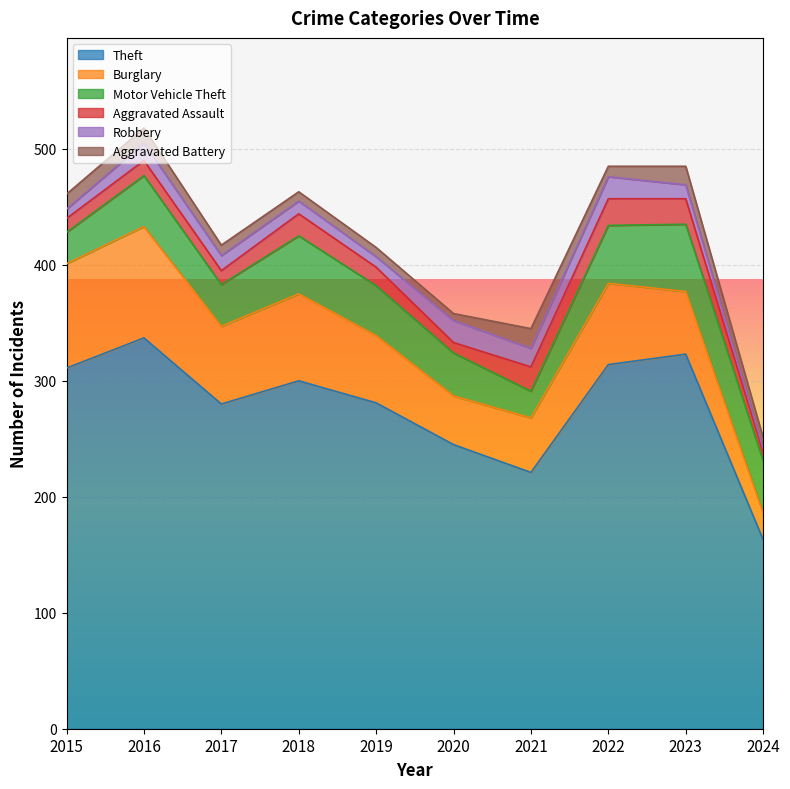

What is the greatest value displayed?

337